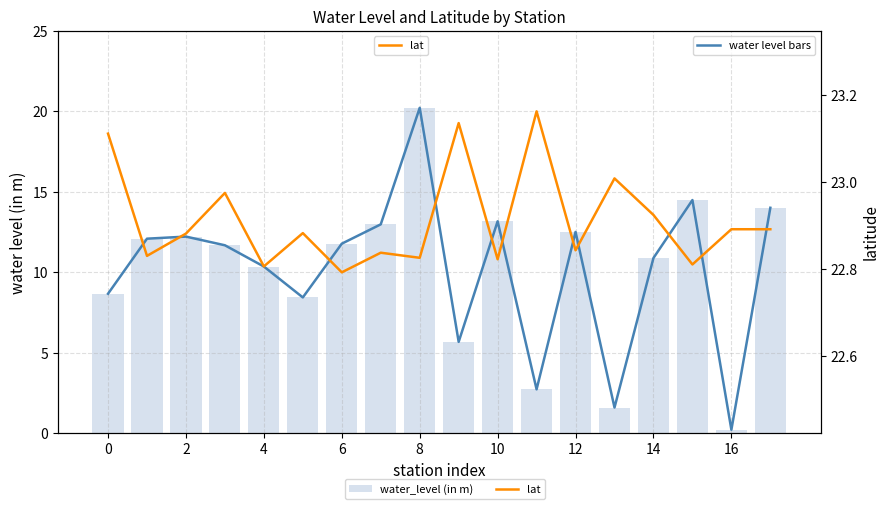

Reading right to left, what are all the values shown in this chart?

water_level (in m): 14.0	0.2	14.5	10.9	1.6	12.5	2.7	13.2	5.7	20.2	13.0	11.8	8.4	10.4	11.7	12.2	12.1	8.7
water level bars: 14.0	0.2	14.5	10.9	1.6	12.5	2.7	13.2	5.7	20.2	13.0	11.8	8.4	10.4	11.7	12.2	12.1	8.7
lat: 22.9	22.9	22.8	22.9	23.0	22.8	23.2	22.8	23.1	22.8	22.8	22.8	22.9	22.8	23.0	22.9	22.8	23.1